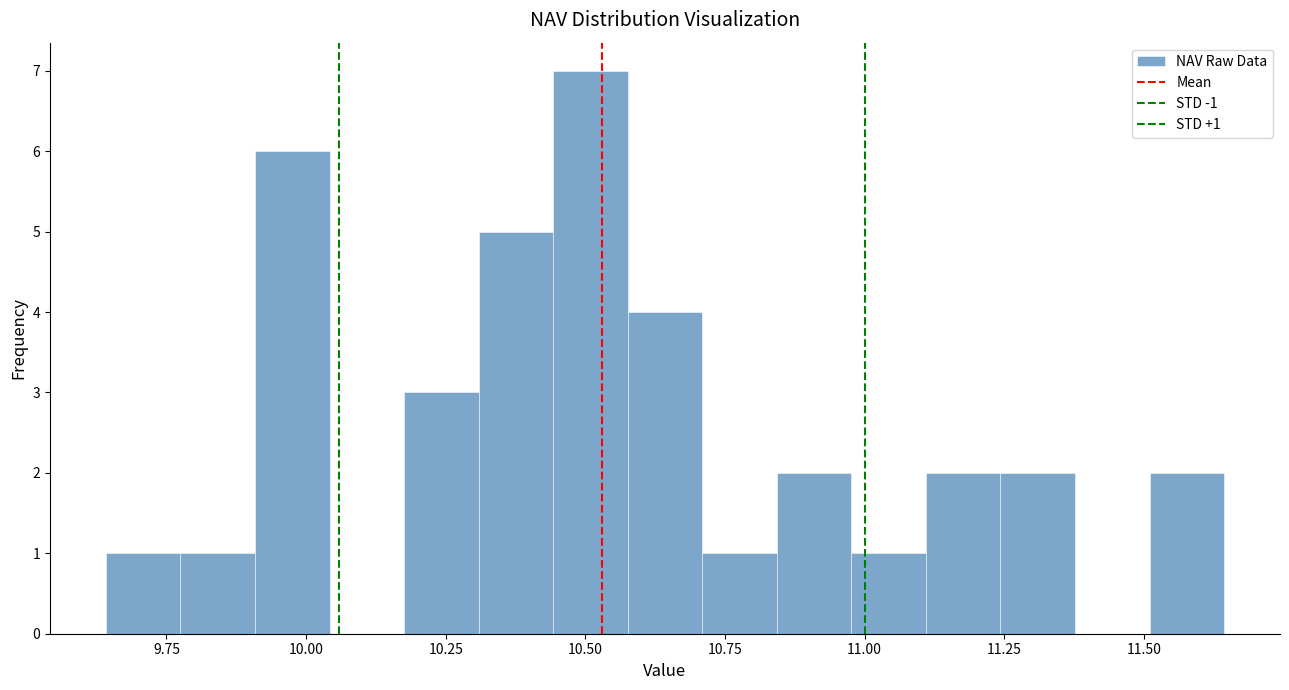

Around what value on the x-axis is the tallest bar? Give the approximate position of its centre, as read against the axis.

10.50